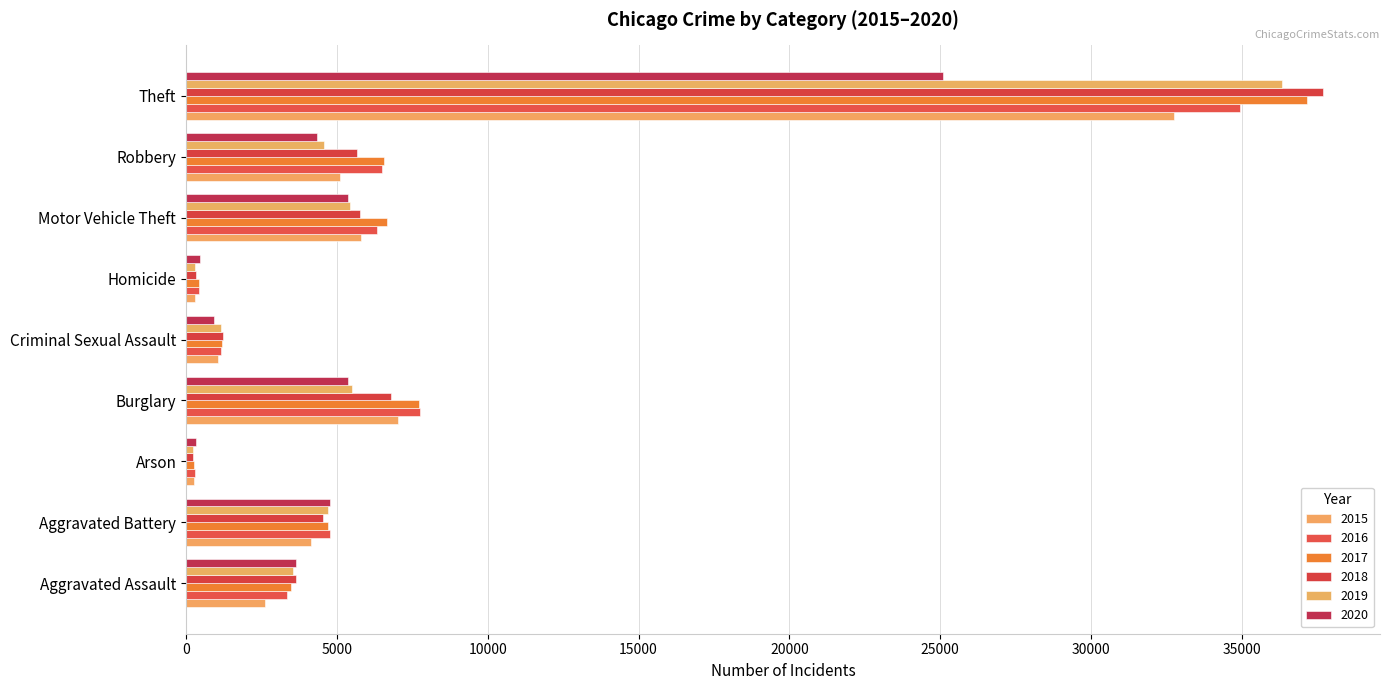

The value of 2015 at Robbery is 6847. True or false?

False